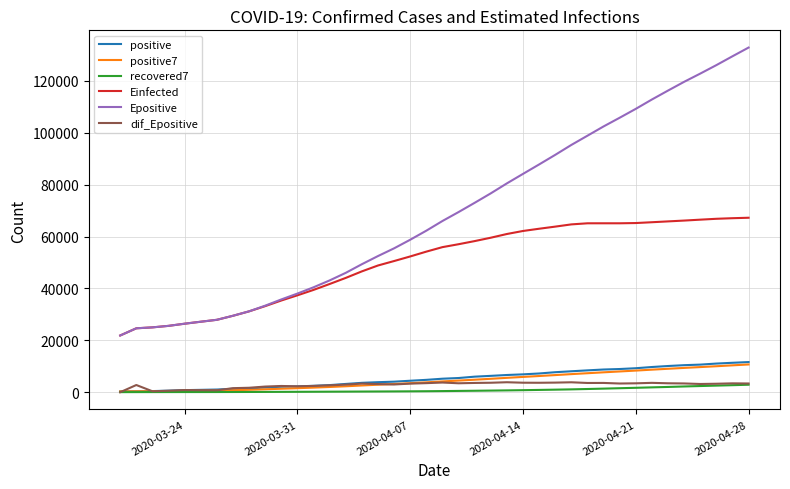

Which series has the largest range (max minus min)?

Epositive